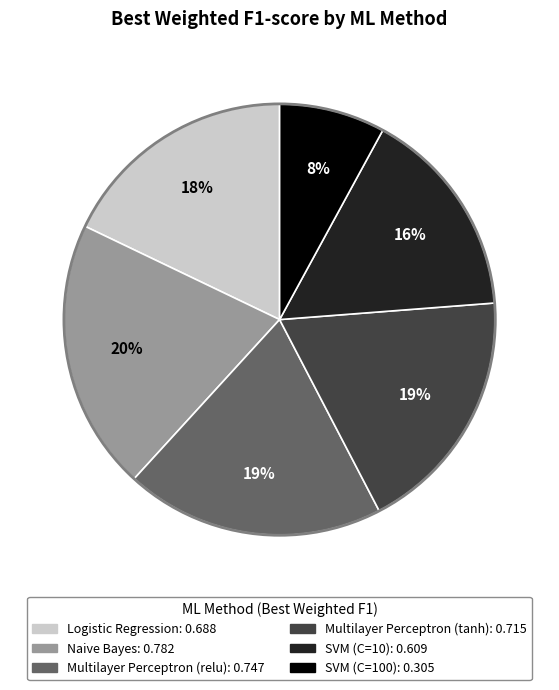

Which has a higher value, Naive Bayes or SVM (C=100)?

Naive Bayes